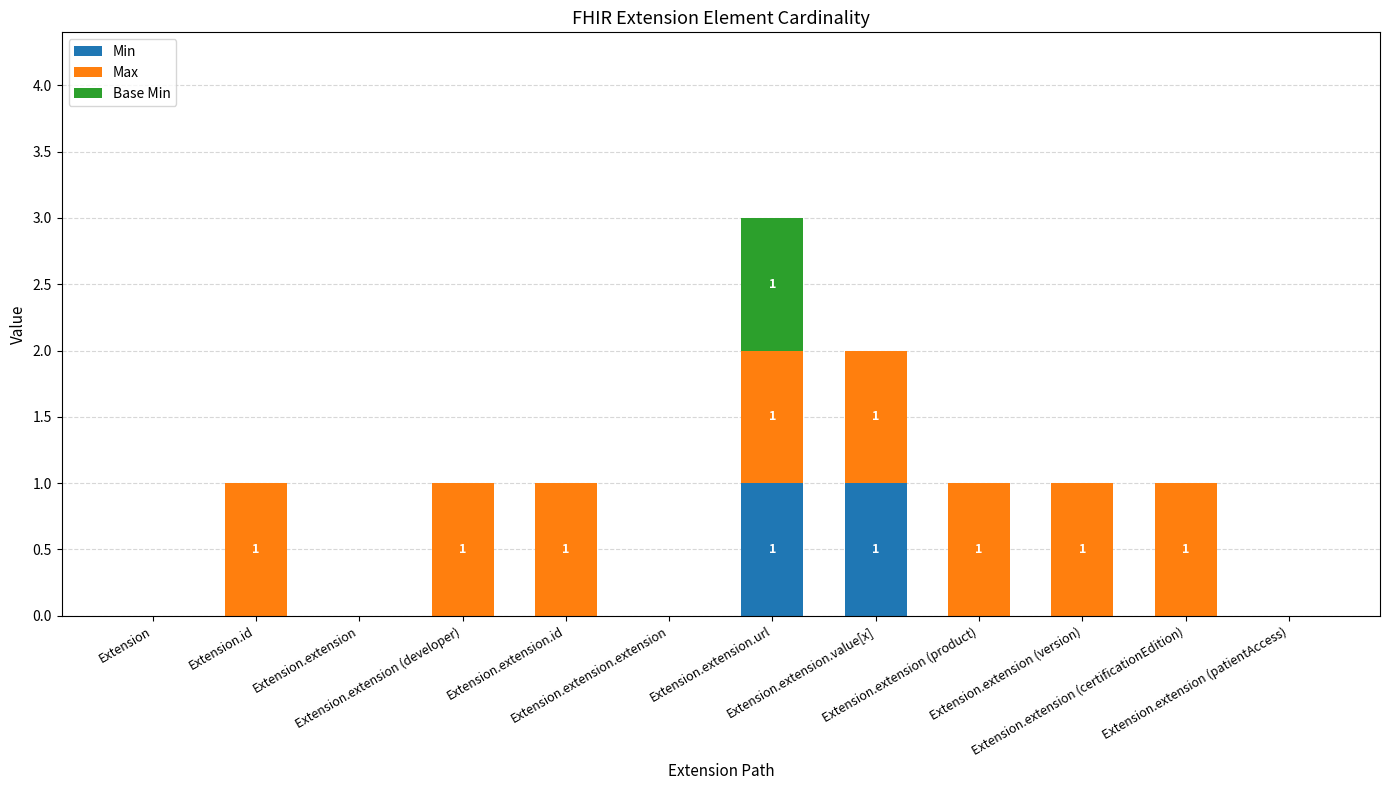

How many data points does each series have?

12